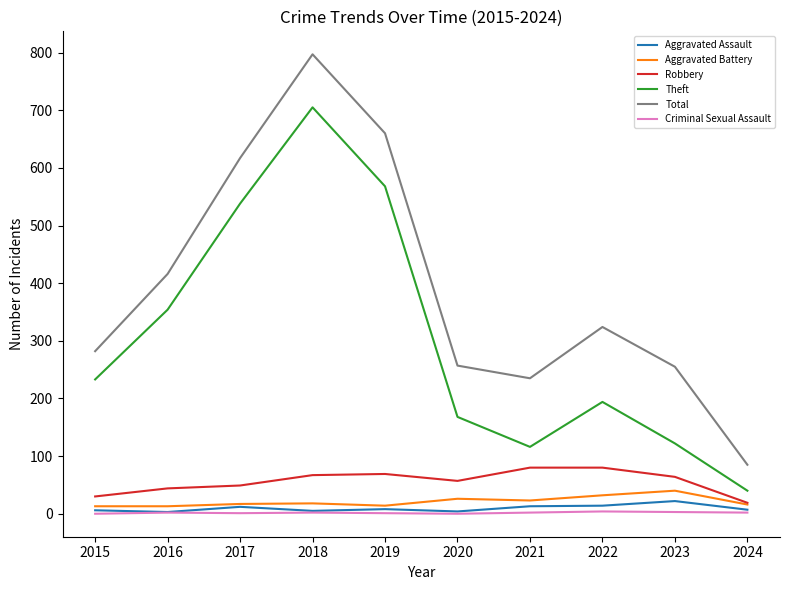

Where is Total nearest to the value 441?

2016